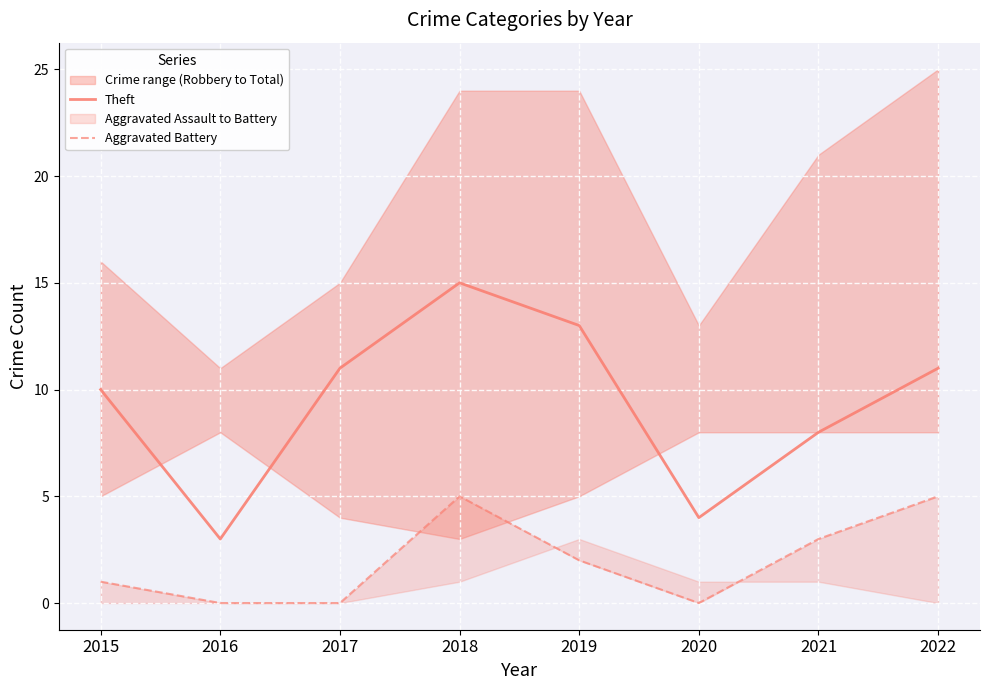

List the series in order of their peak value, lowest first.

Aggravated Battery, Theft